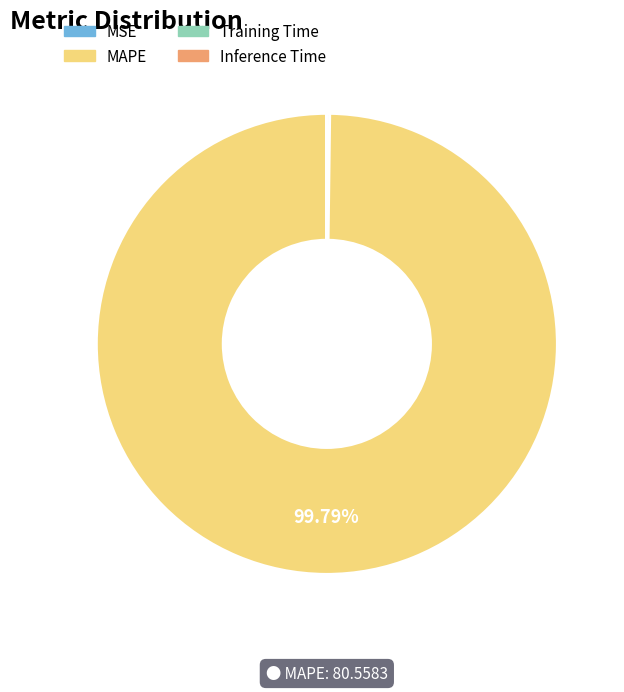

To the nearest percent, what is the difference between the largest and smallest slice percentages?

100%